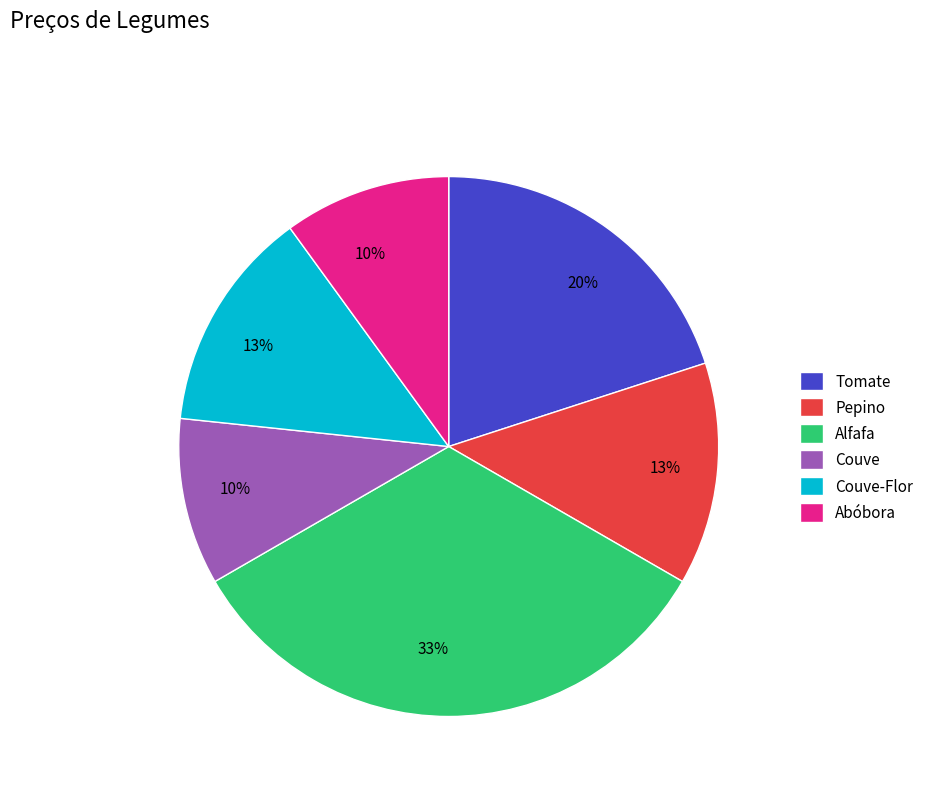

Which category has the biggest portion of the pie?

Alfafa